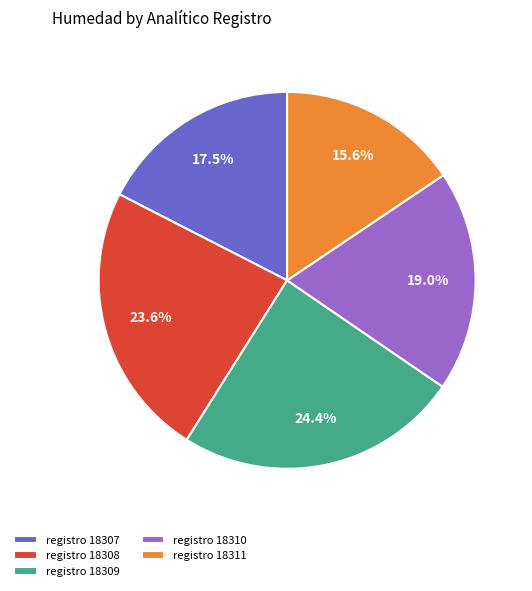

What is the ratio of the value at registro 18311 to the value at registro 18307?

0.9